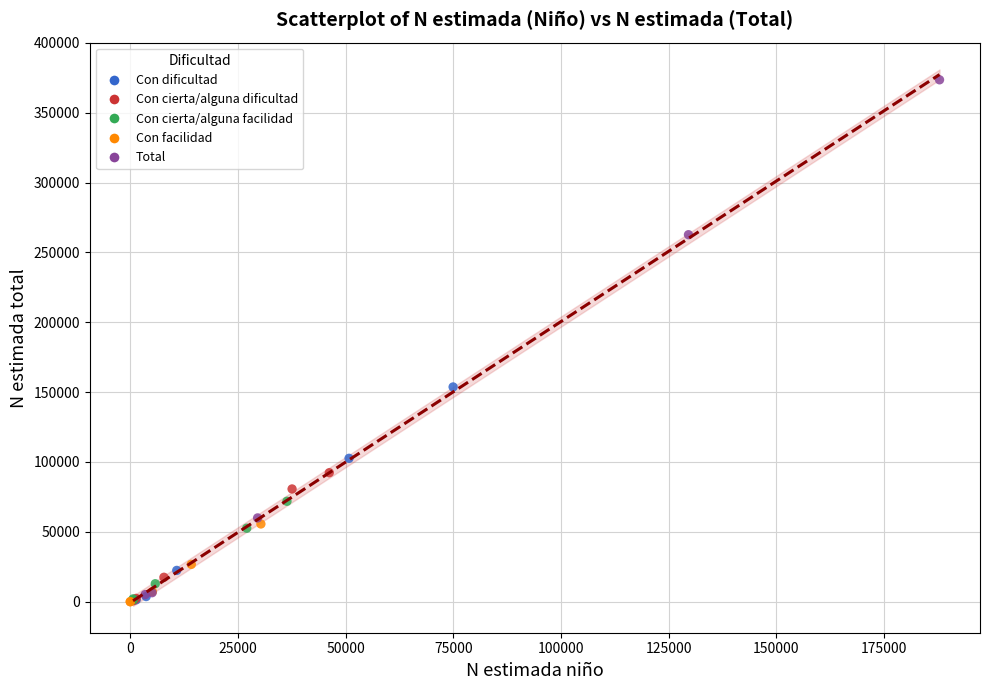

Which series has the widest spread of Y values?

Total